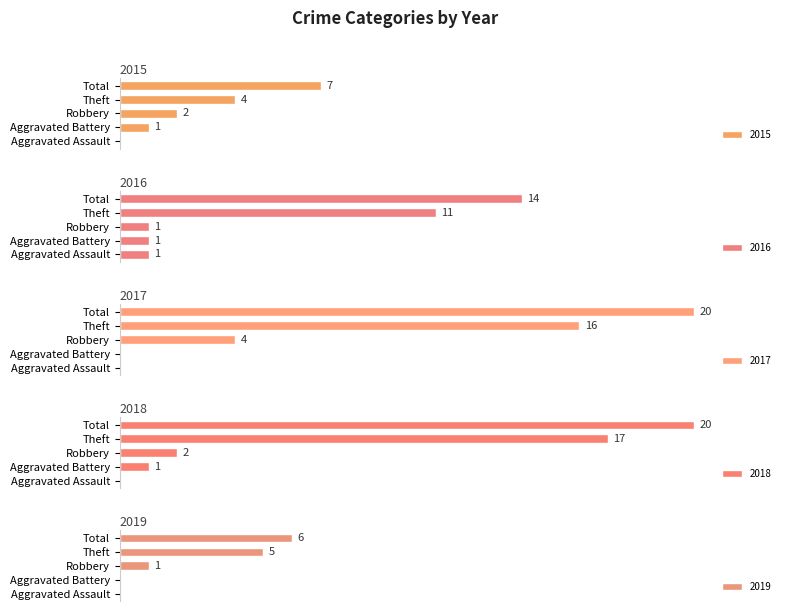

Which label corresponds to the largest value in the chart?

Total